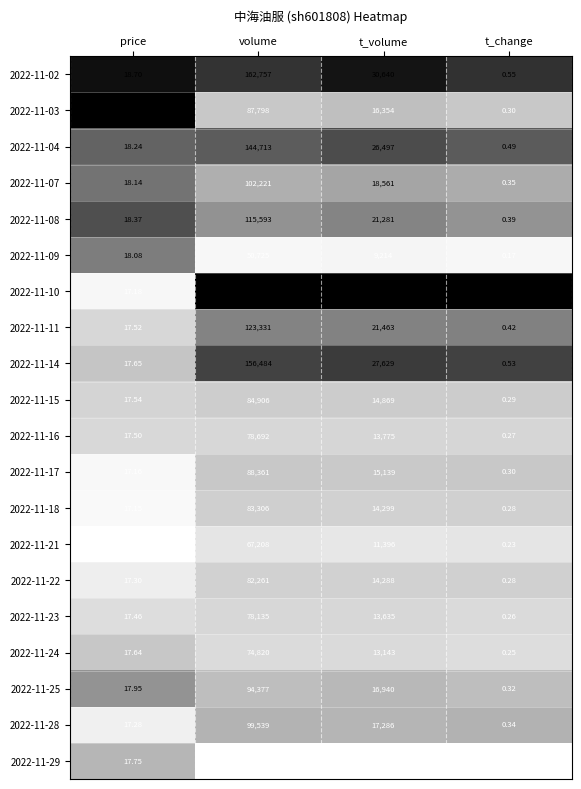

Which label corresponds to the smallest value in the chart?

t_change